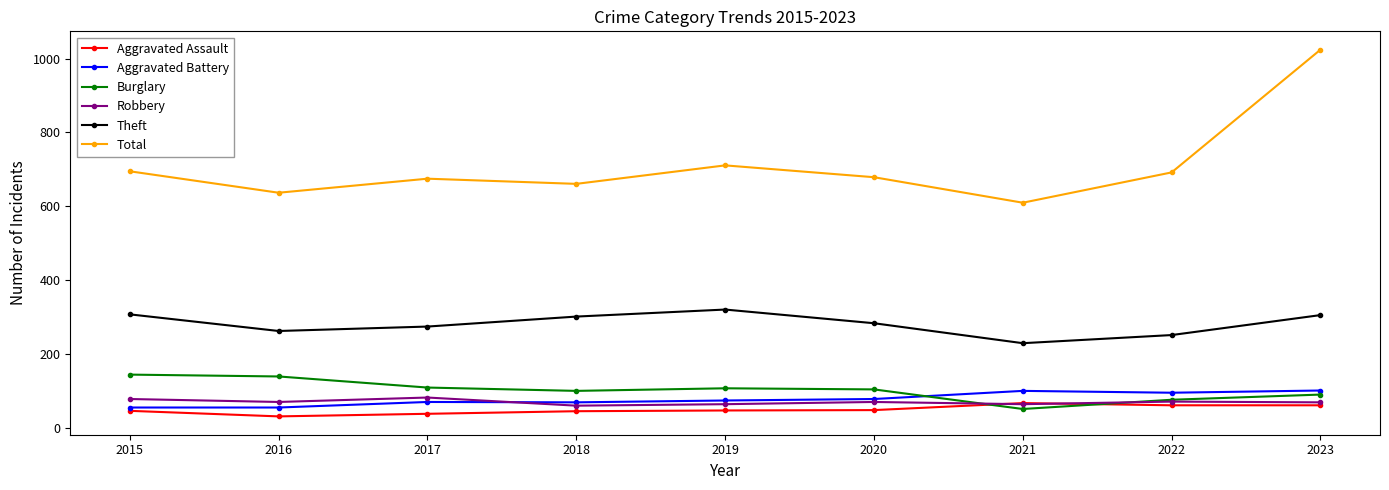

Which series has the widest spread of values?

Total